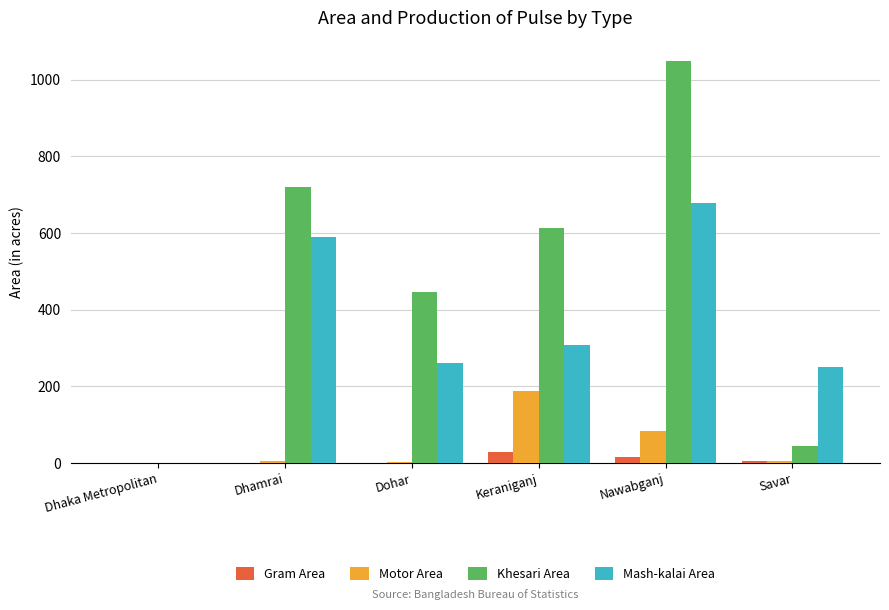

Which category has the highest value in the Khesari Area series?

Nawabganj